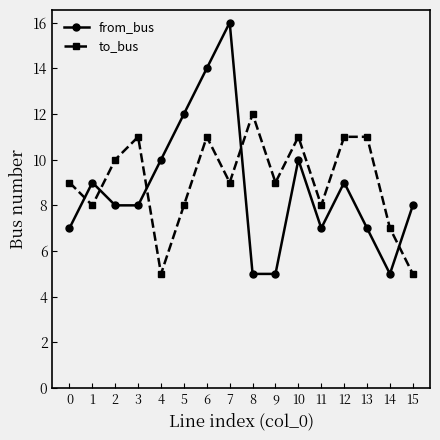

At 1, list the series in order from largest to smallest.

from_bus, to_bus